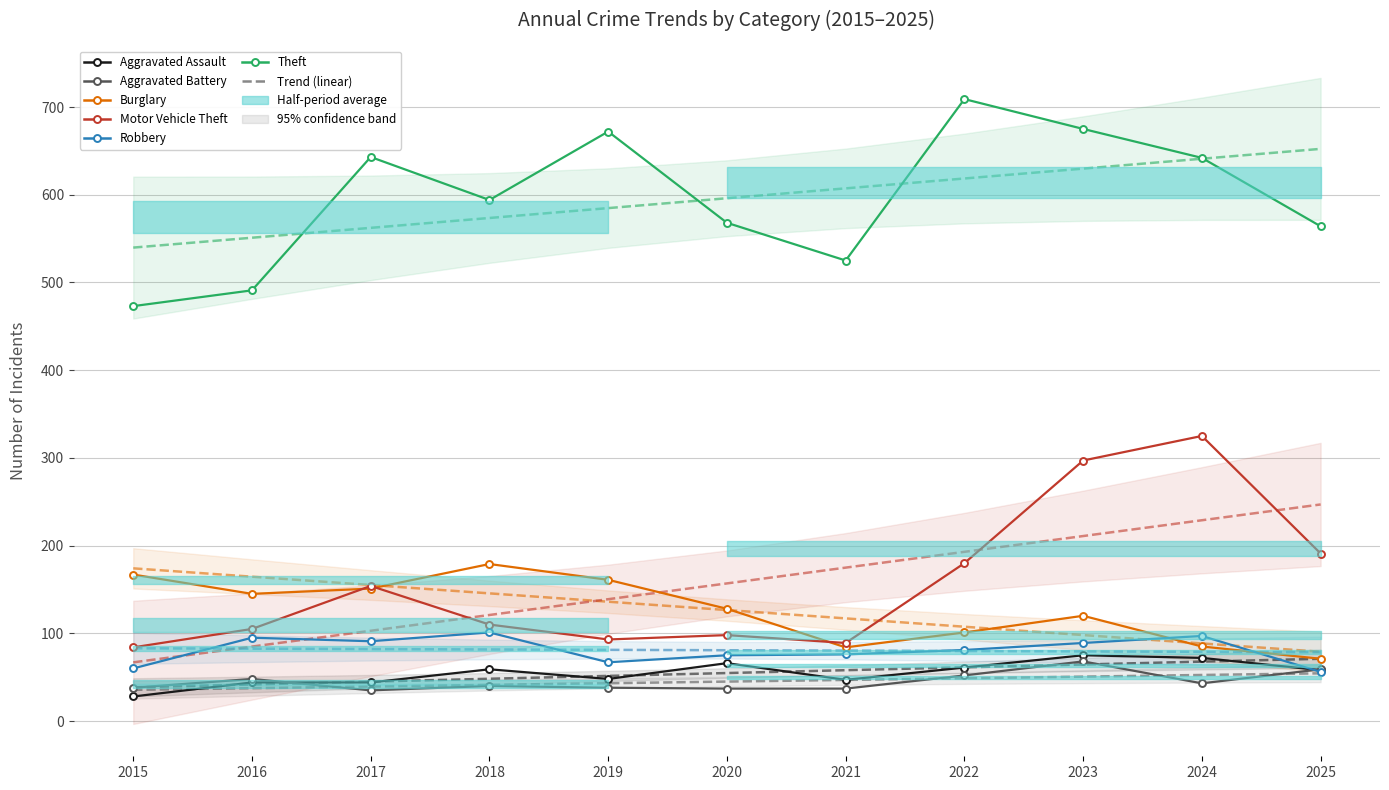

Which series ends up on top after the final intersection of Robbery and Burglary?

Burglary